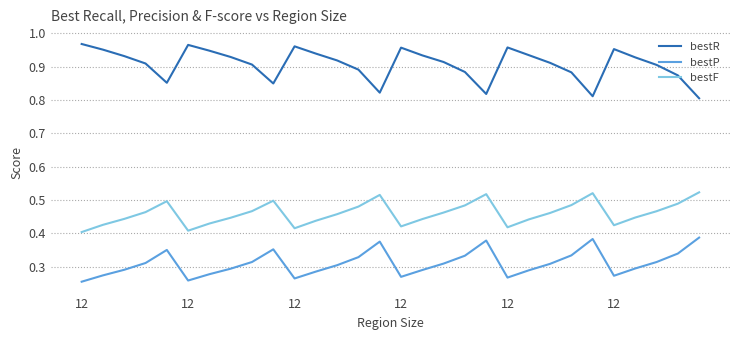

Which series has the largest range (max minus min)?

bestR